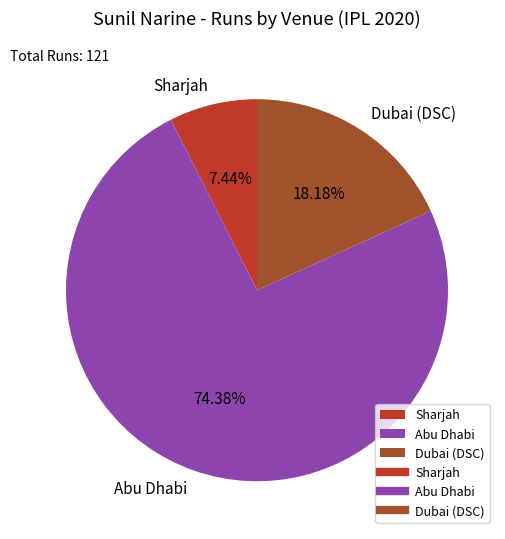

Combined, do Abu Dhabi and Dubai (DSC) account for over 50%?

Yes